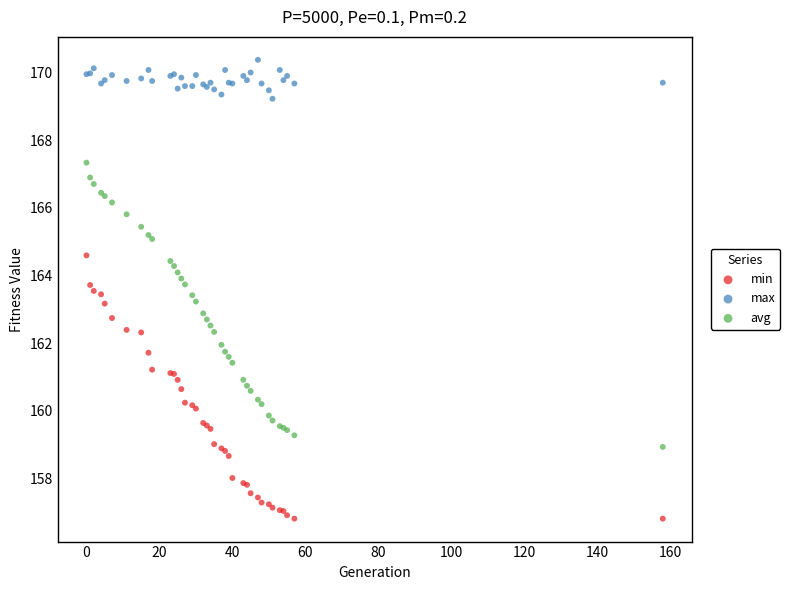

Which series reaches the maximum Y coordinate?

max